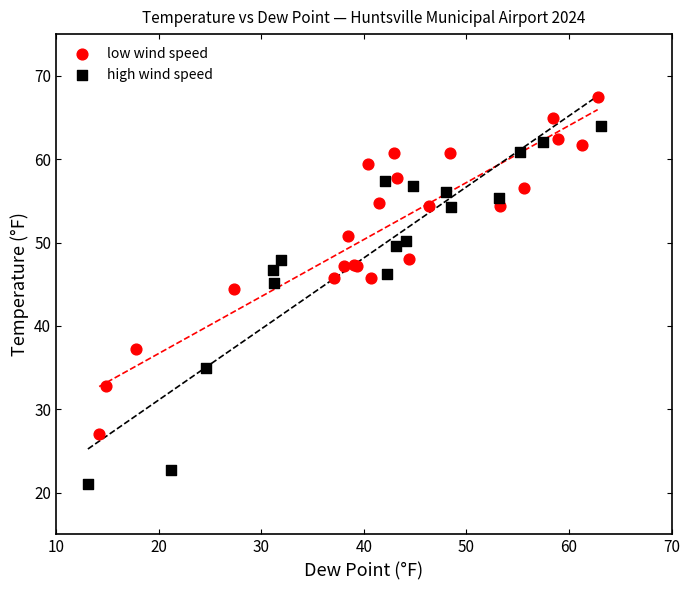

Which series contains the lowest Y value?

high wind speed